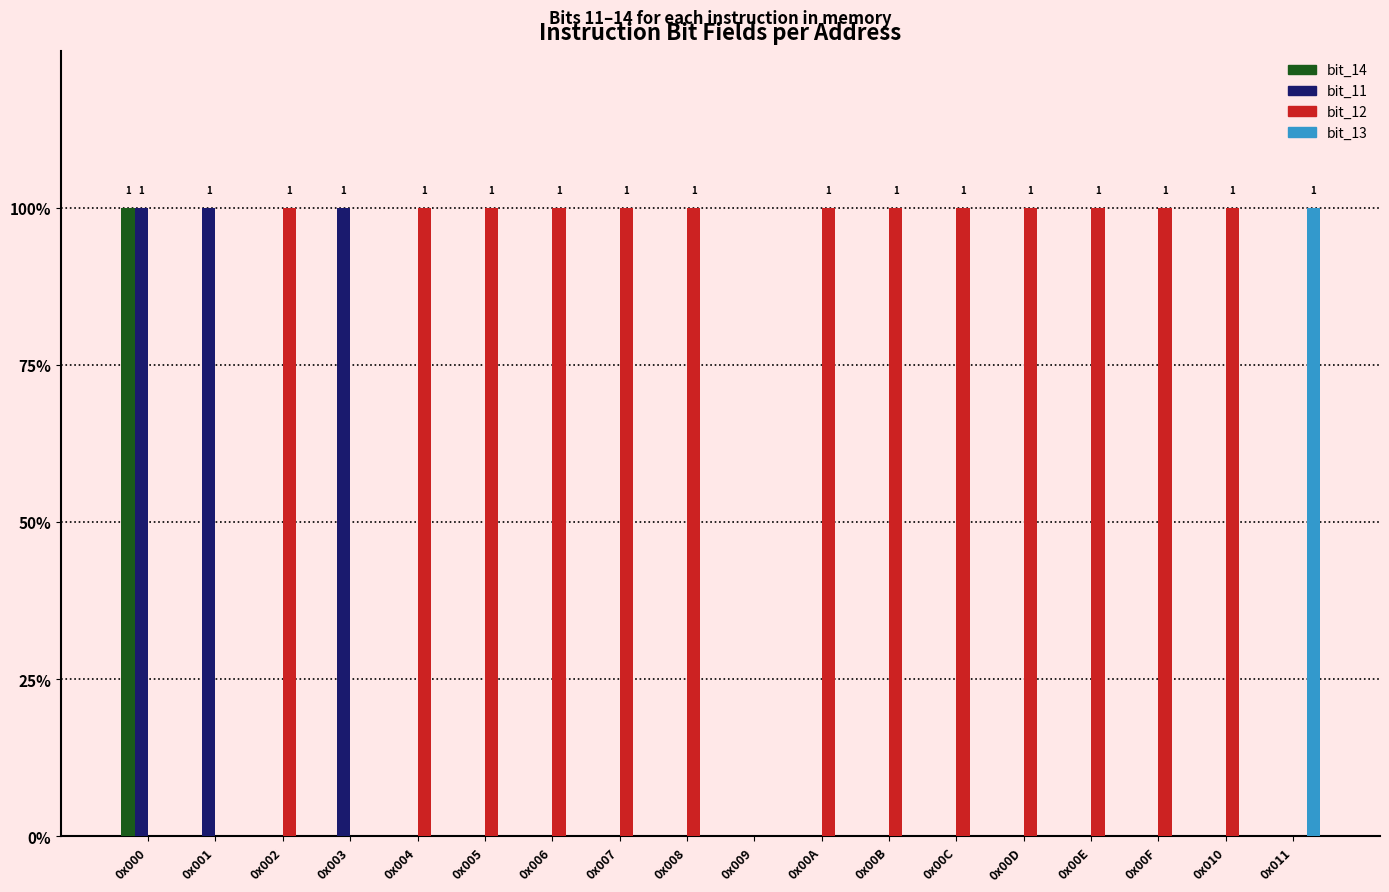

The bit_12 series shows 1 at 0x006. True or false?

True